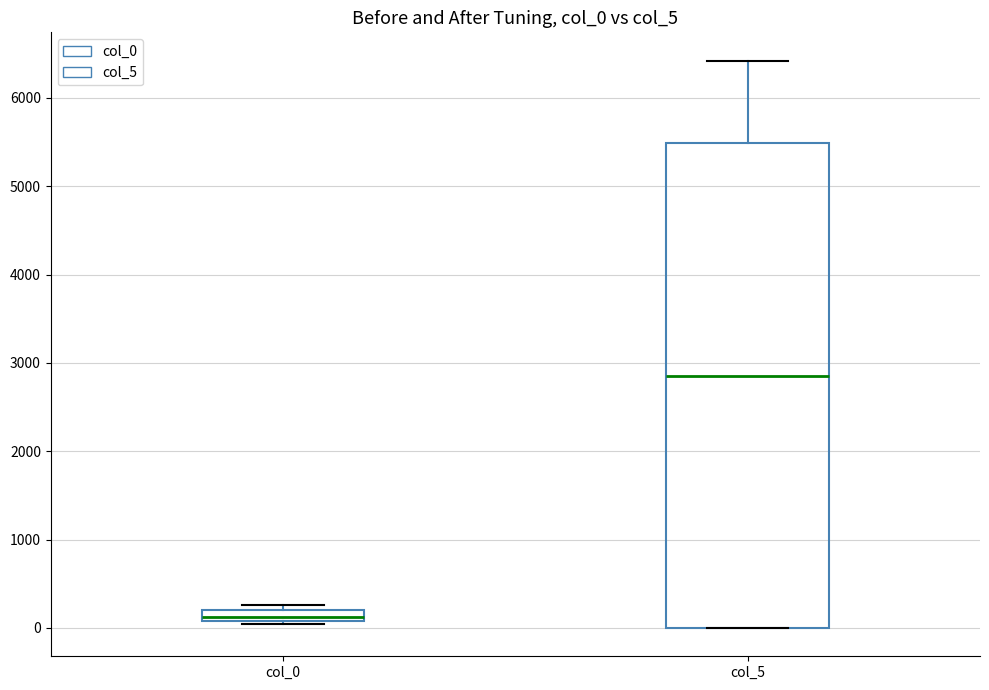

Which box is the tallest, from its lower edge to its upper edge?

col_5